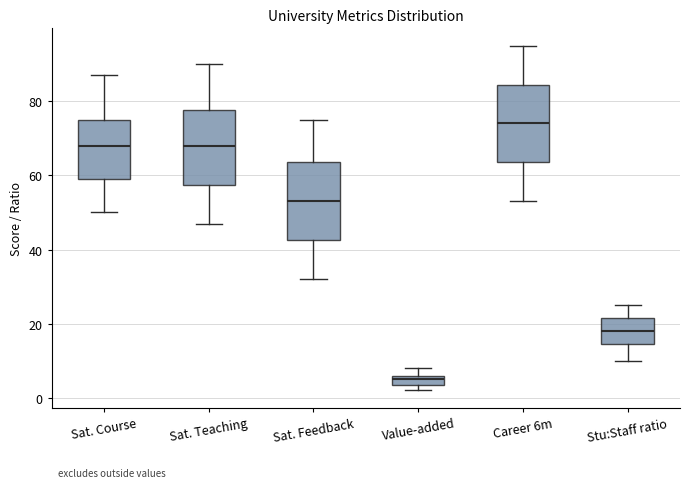

Where does the median line of the box for Stu:Staff ratio sit on the y-axis? The values are not printed on the chart, so give them approximately, as read against the axis.

18